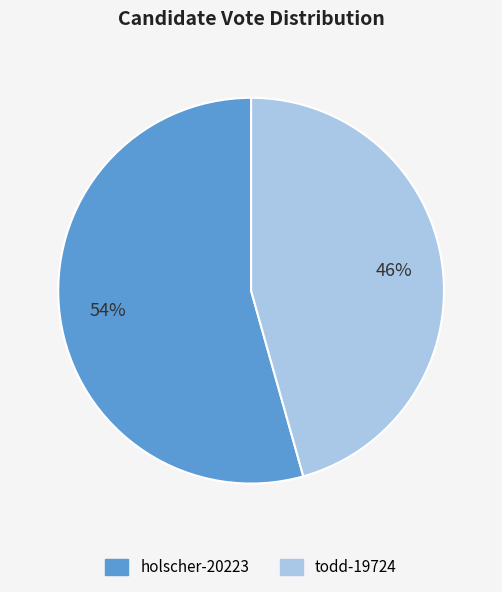

What is the largest slice in the pie chart?

holscher-20223